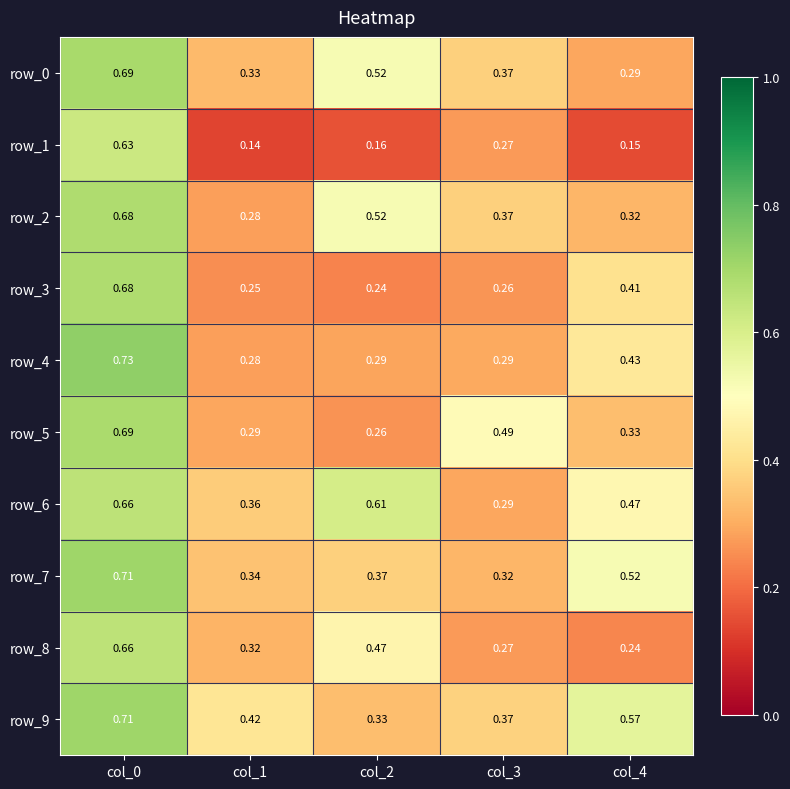

Is the value of row_8 at col_3 greater than the value of row_0 at col_4?

No